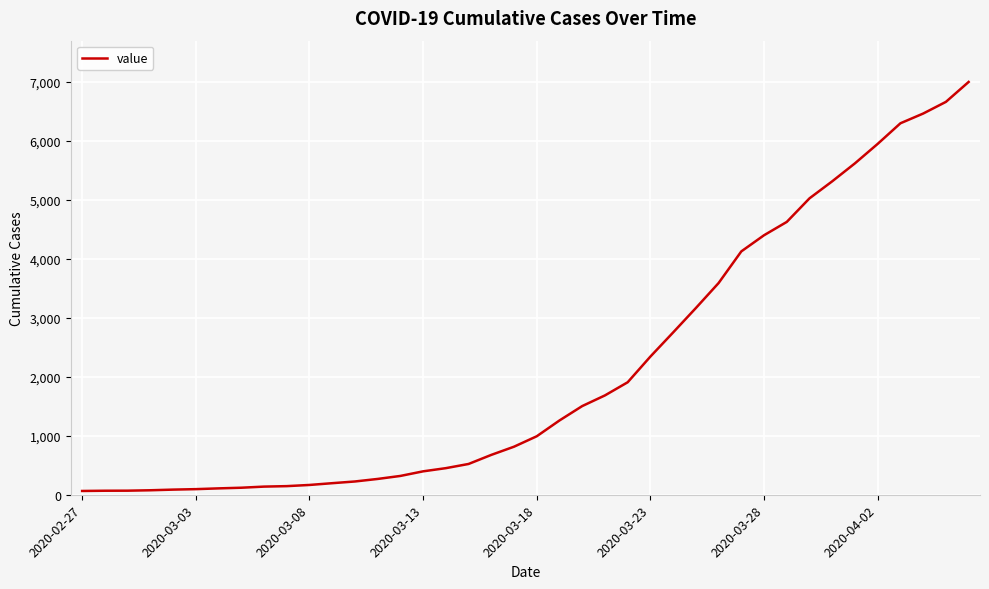

How many lines are shown in the chart?

1